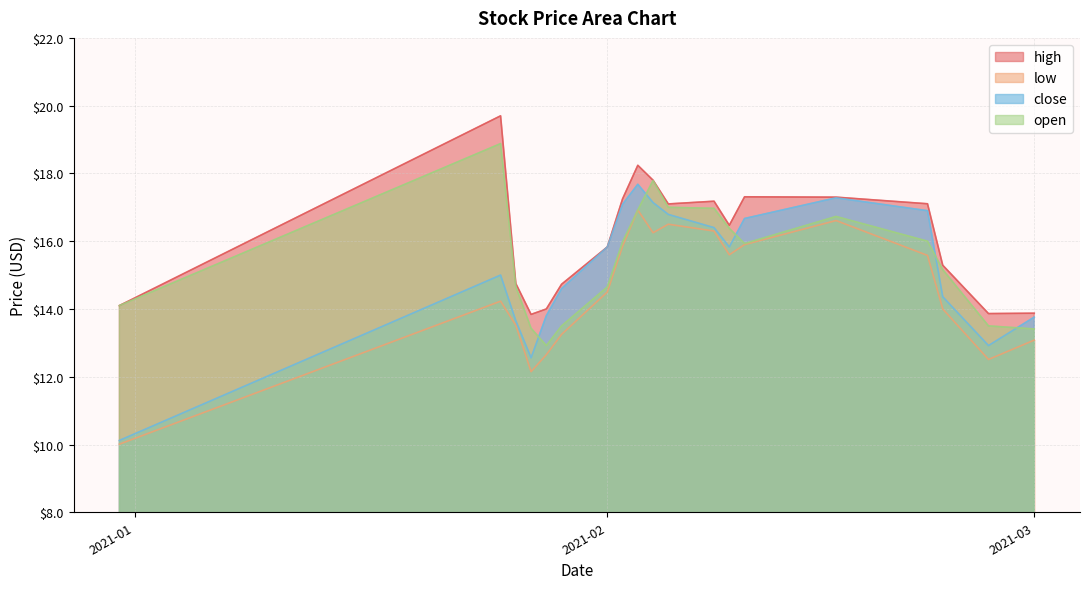

How many interior local valleys does the close series have?

3